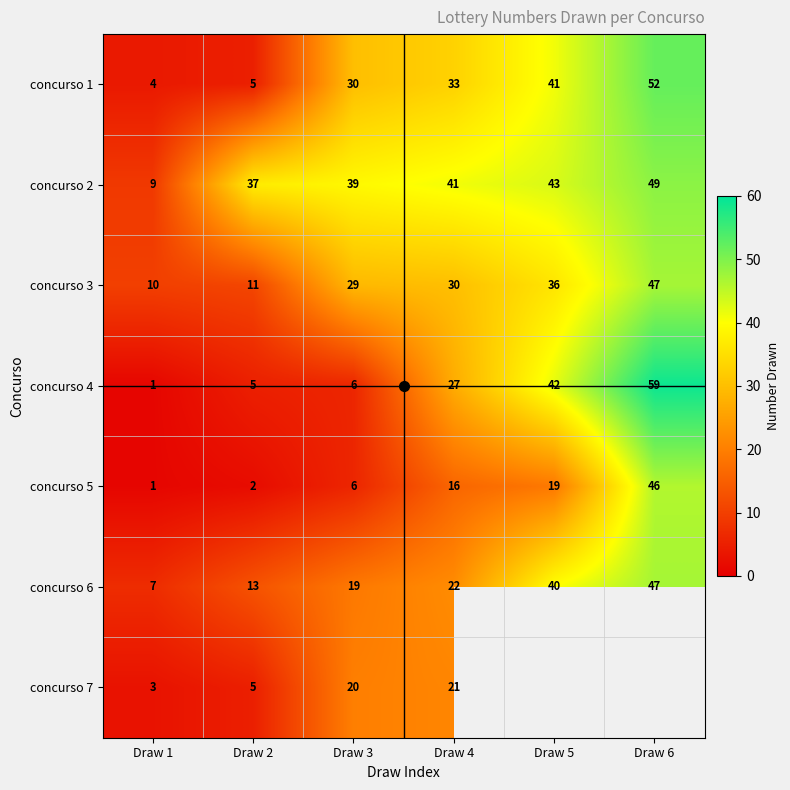

At Draw 4, list the series in order from smallest to largest.

concurso 5, concurso 7, concurso 6, concurso 4, concurso 3, concurso 1, concurso 2